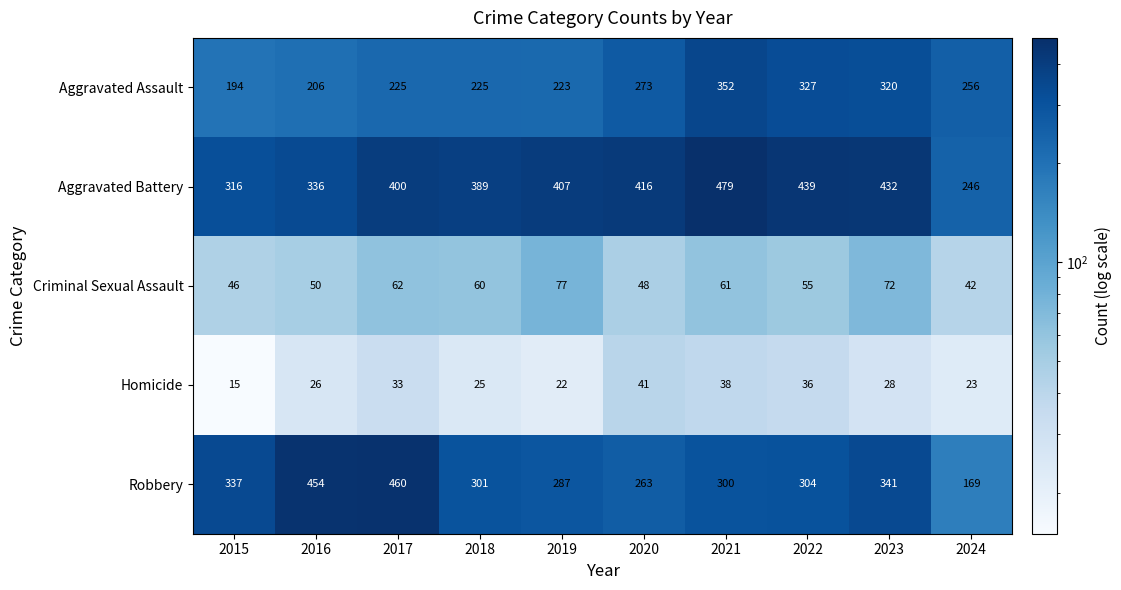

Is it true that Homicide equals 36 at 2022?

True